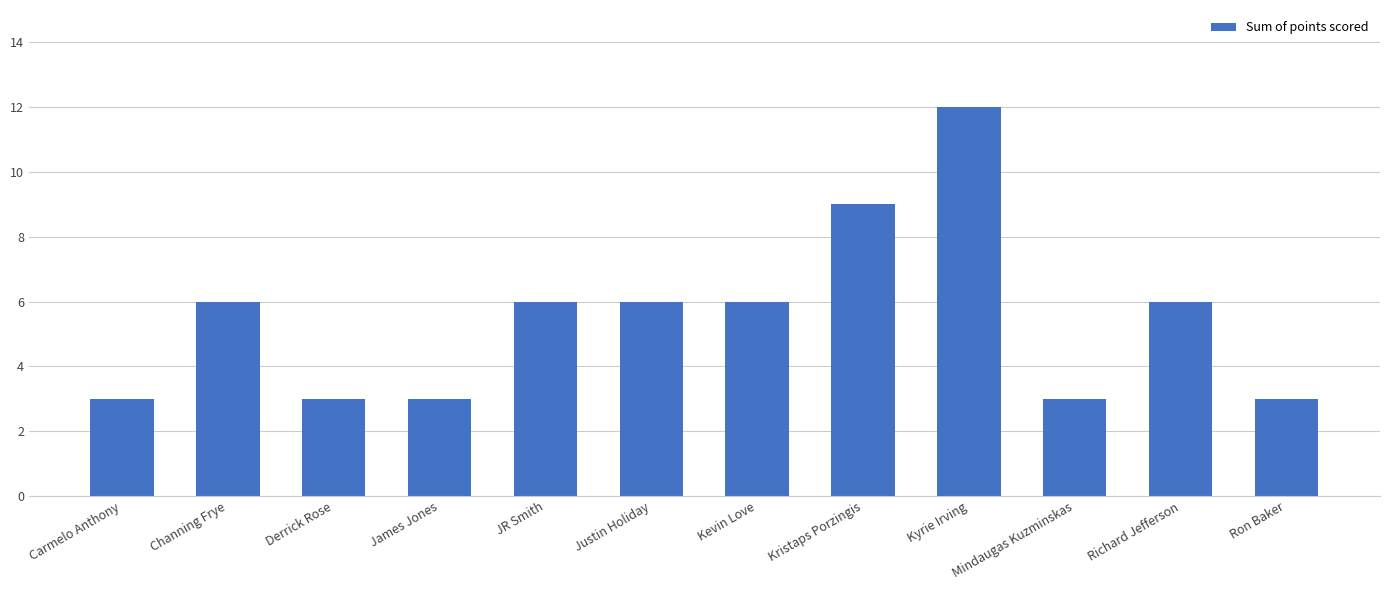

What is the difference between the values at Justin Holiday and Carmelo Anthony?

3